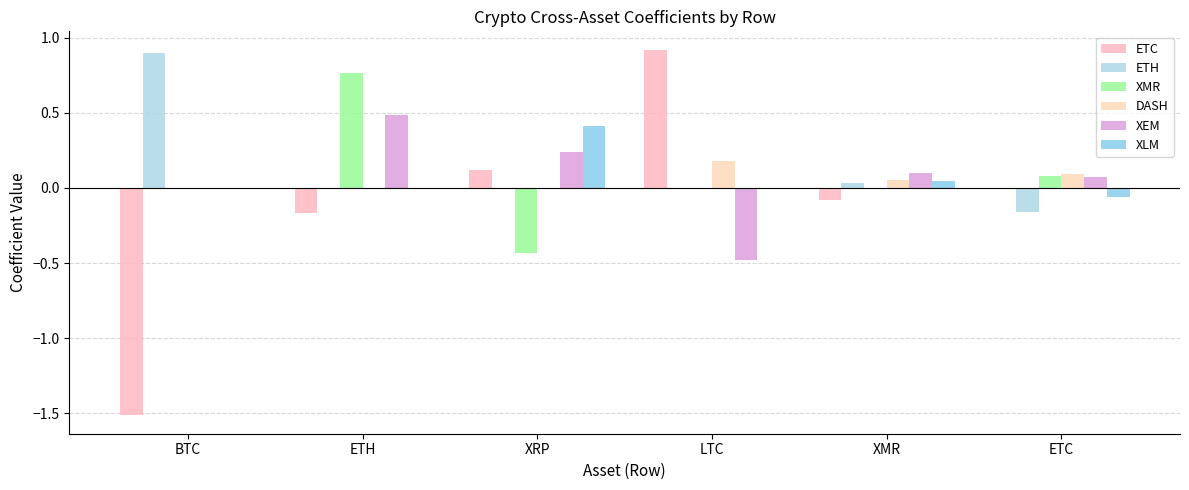

Reading right to left, what are all the values shown in this chart?

ETC: 0.0	-0.1	0.9	0.1	-0.2	-1.5
ETH: -0.2	0.0	0.0	0.0	0.0	0.9
XMR: 0.1	0.0	0.0	-0.4	0.8	0.0
DASH: 0.1	0.1	0.2	0.0	0.0	0.0
XEM: 0.1	0.1	-0.5	0.2	0.5	0.0
XLM: -0.1	0.0	0.0	0.4	0.0	0.0